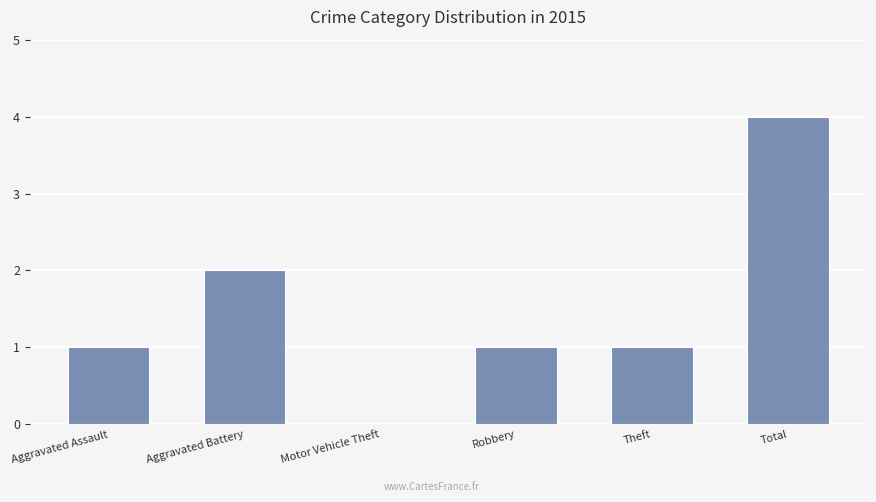

What is the sum of all values?

9